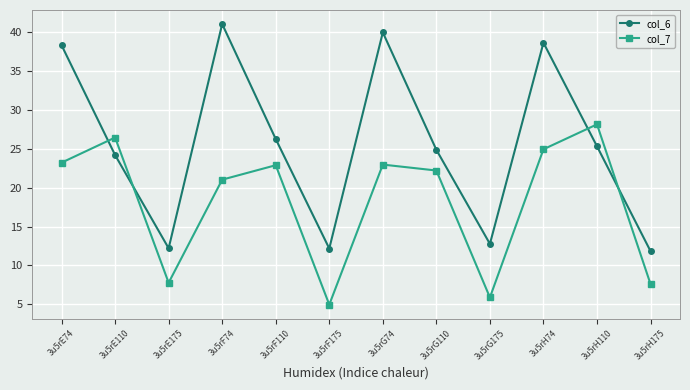

What is the difference between the second highest and second lowest values in the col_6 series?

27.8